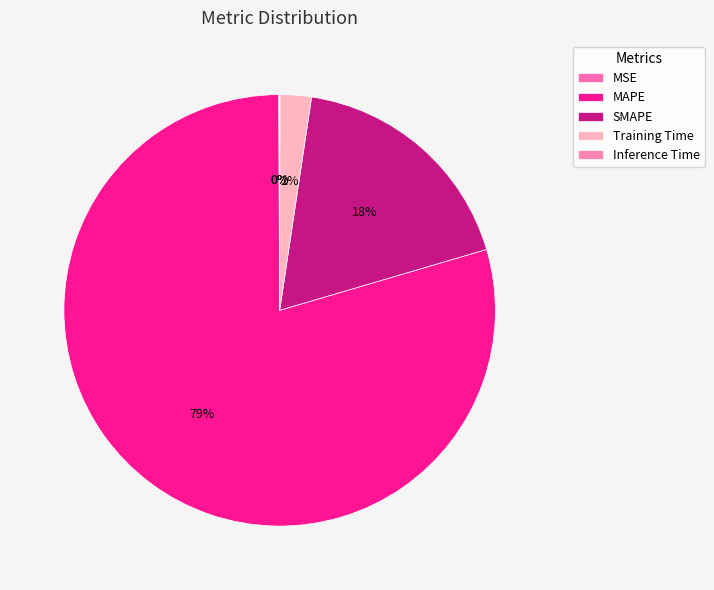

To the nearest percent, what is the average slice percentage?

20%